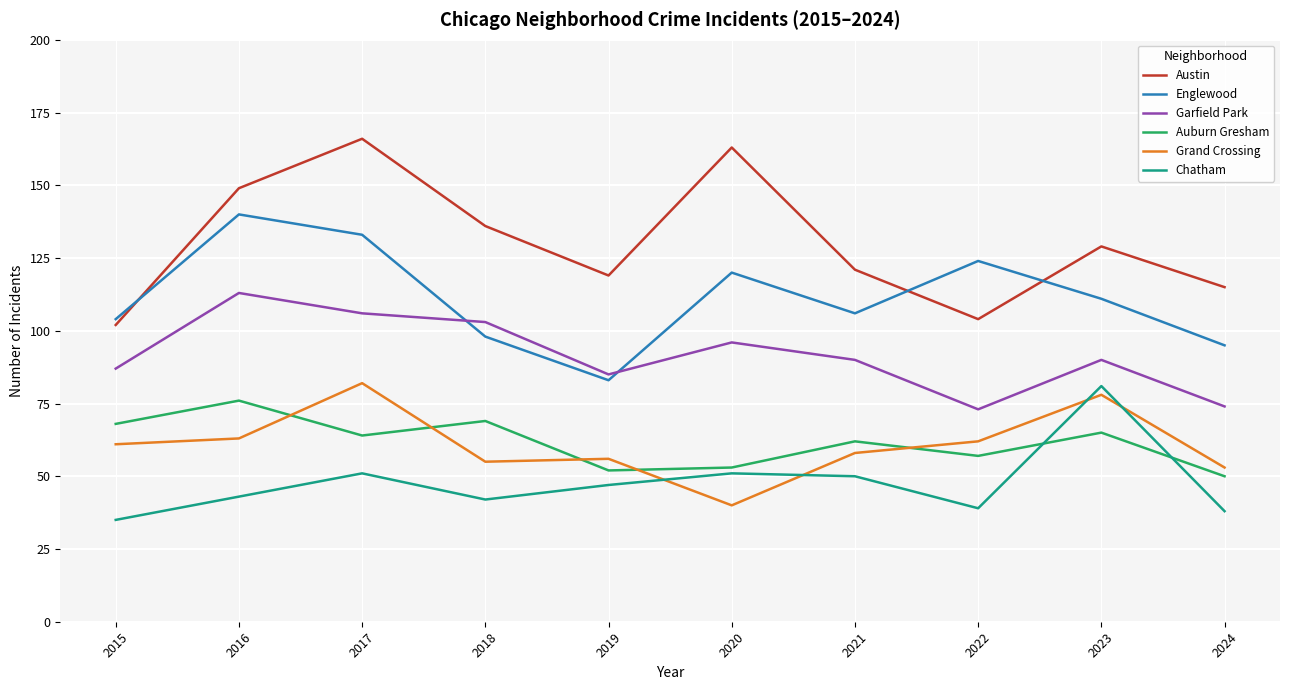

Is the value of Grand Crossing at 2015 greater than the value of Chatham at 2023?

No